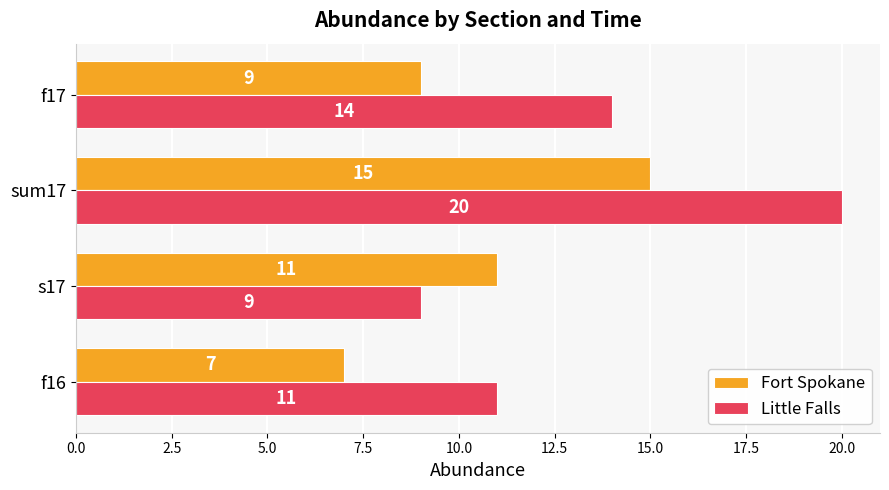

How many values in the Little Falls series are below 14?

2